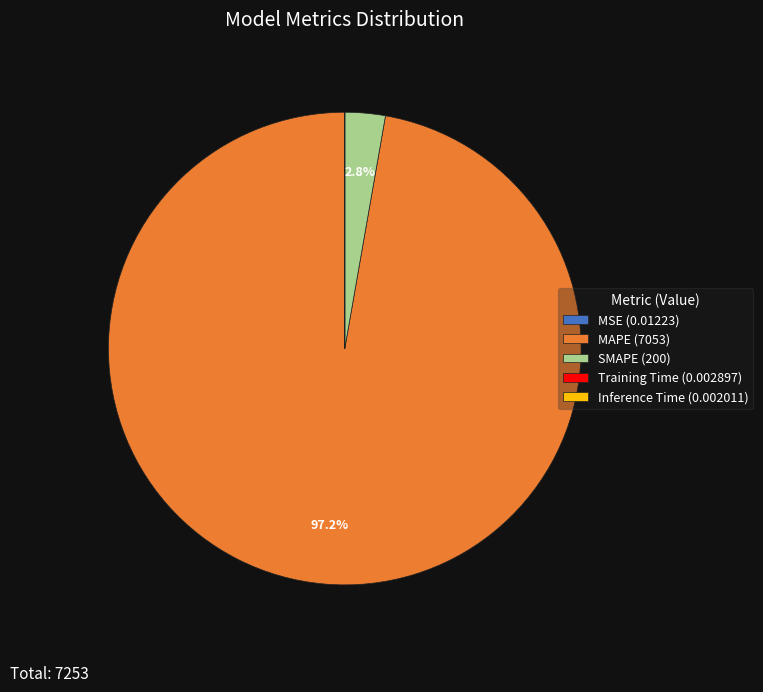

Do SMAPE (200) and MAPE (7053) together represent more than half of the pie?

Yes